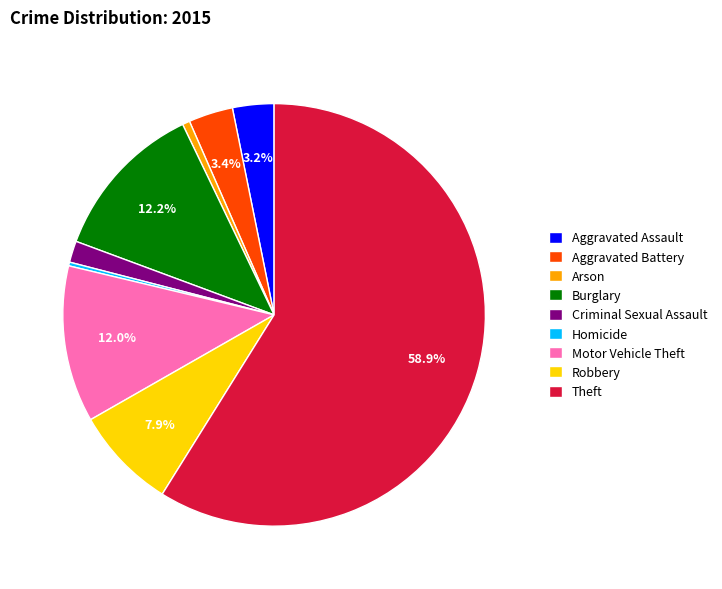

To the nearest percent, what is the average slice percentage?

11%